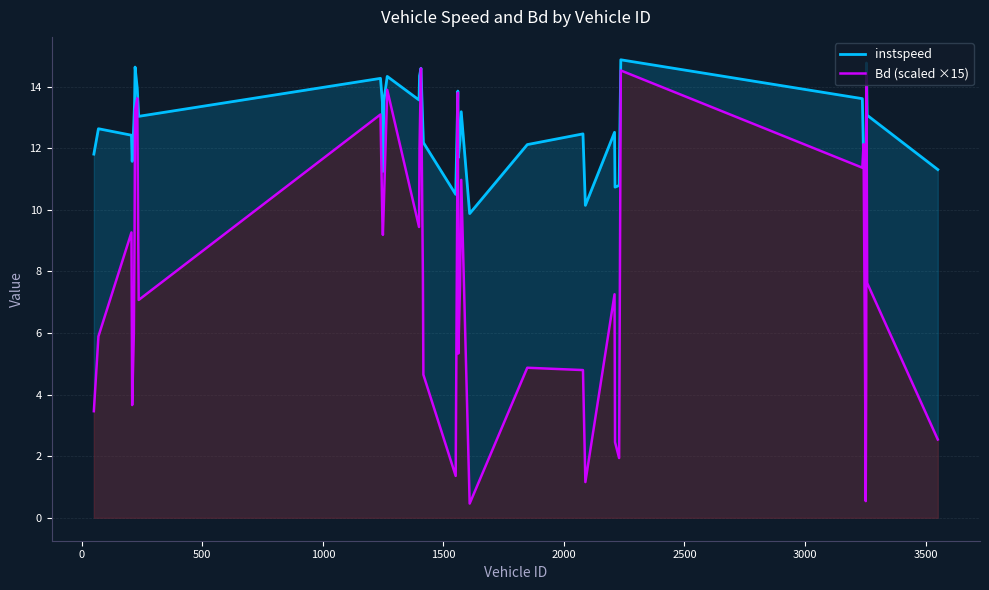

Rank the series by their average value, from lowest to highest.

Bd (scaled ×15), instspeed